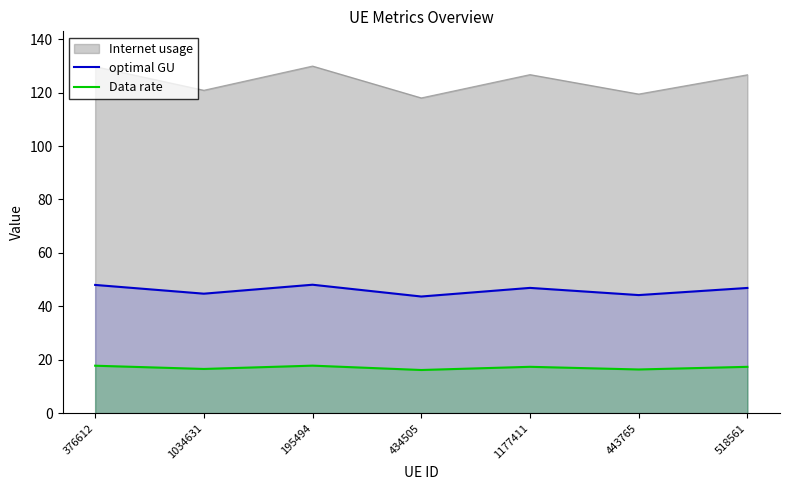

What are all the series names shown in the legend?

Internet usage, optimal GU, Data rate